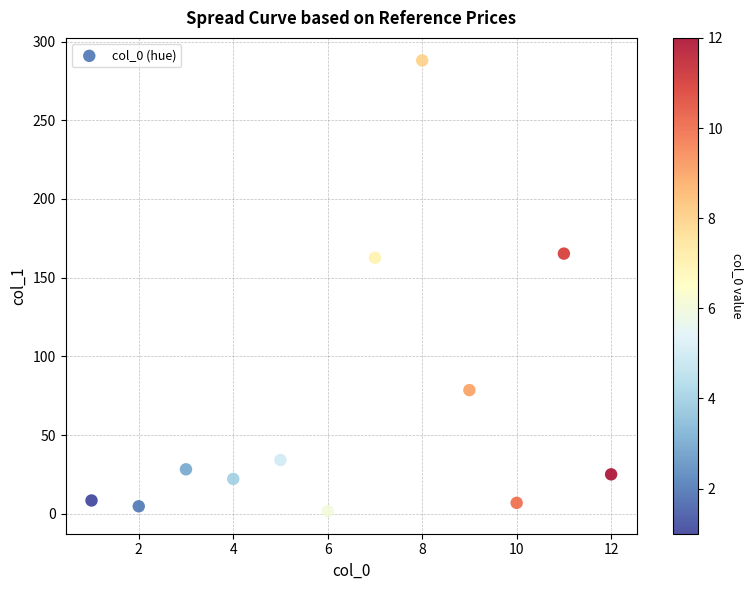

What is the average X value?

6.5